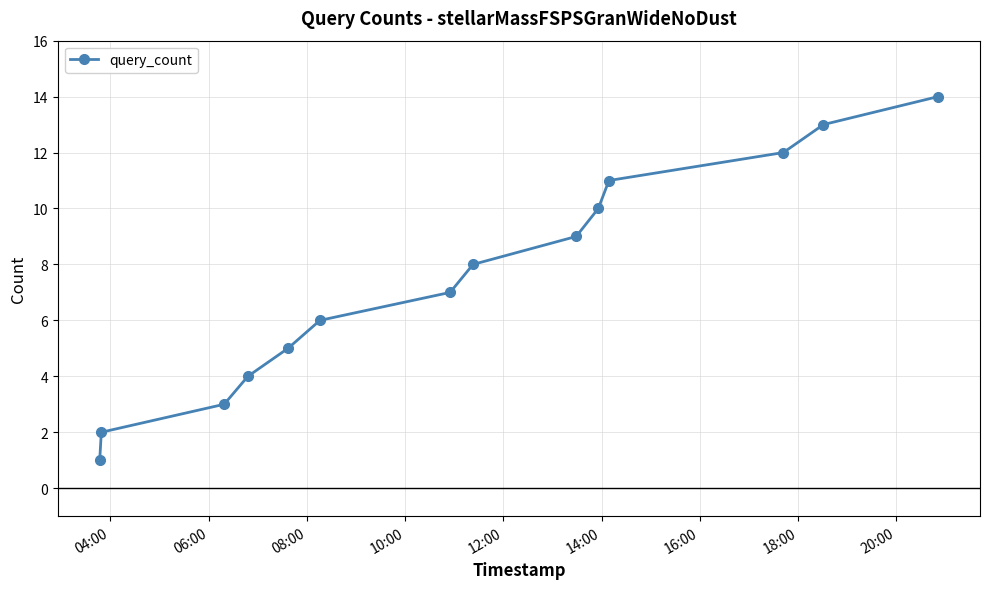

What is the maximum value shown in the chart?

14